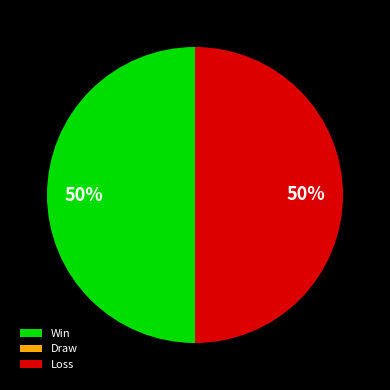

Is it true that Win is 50% of the pie?

True